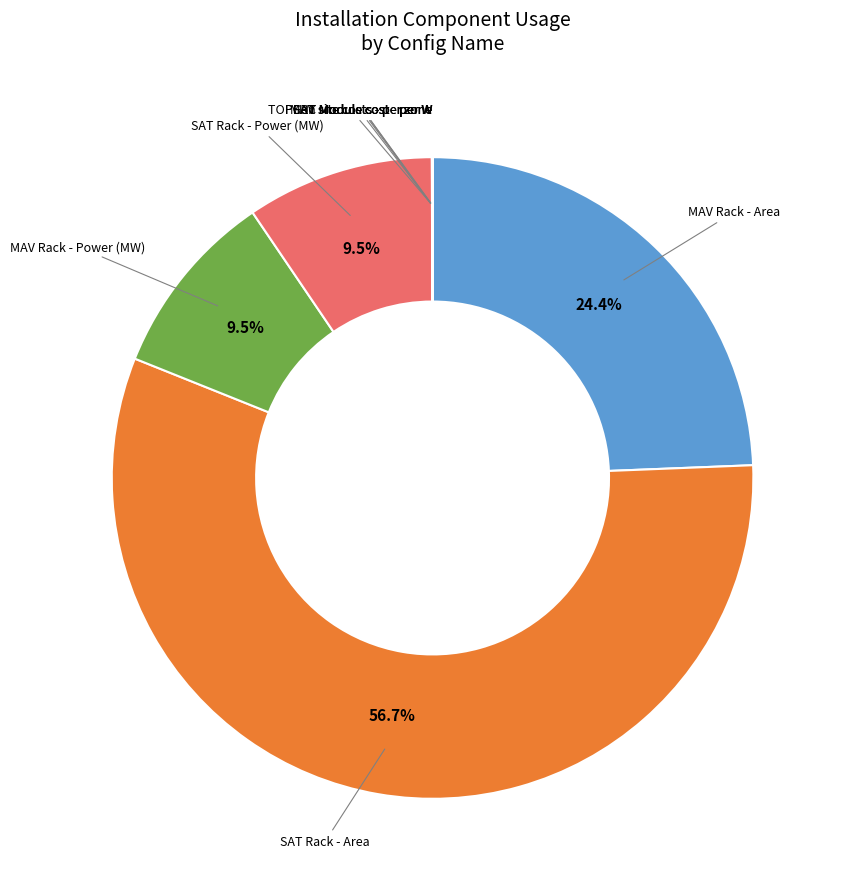

To the nearest percent, what is the difference between the largest and smallest slice percentages?

57%